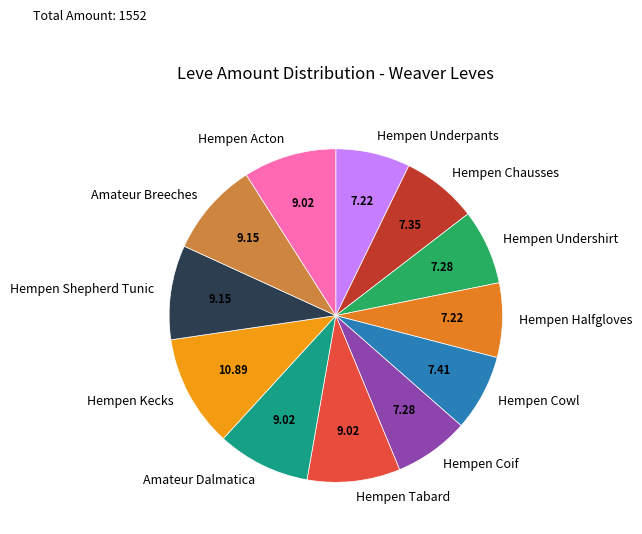

Is Amateur Dalmatica the majority of the pie?

No